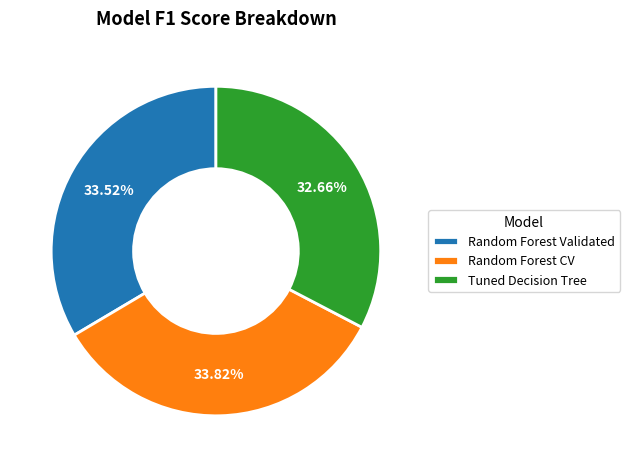

To the nearest percent, what is the combined percentage of Random Forest CV and Tuned Decision Tree?

66%